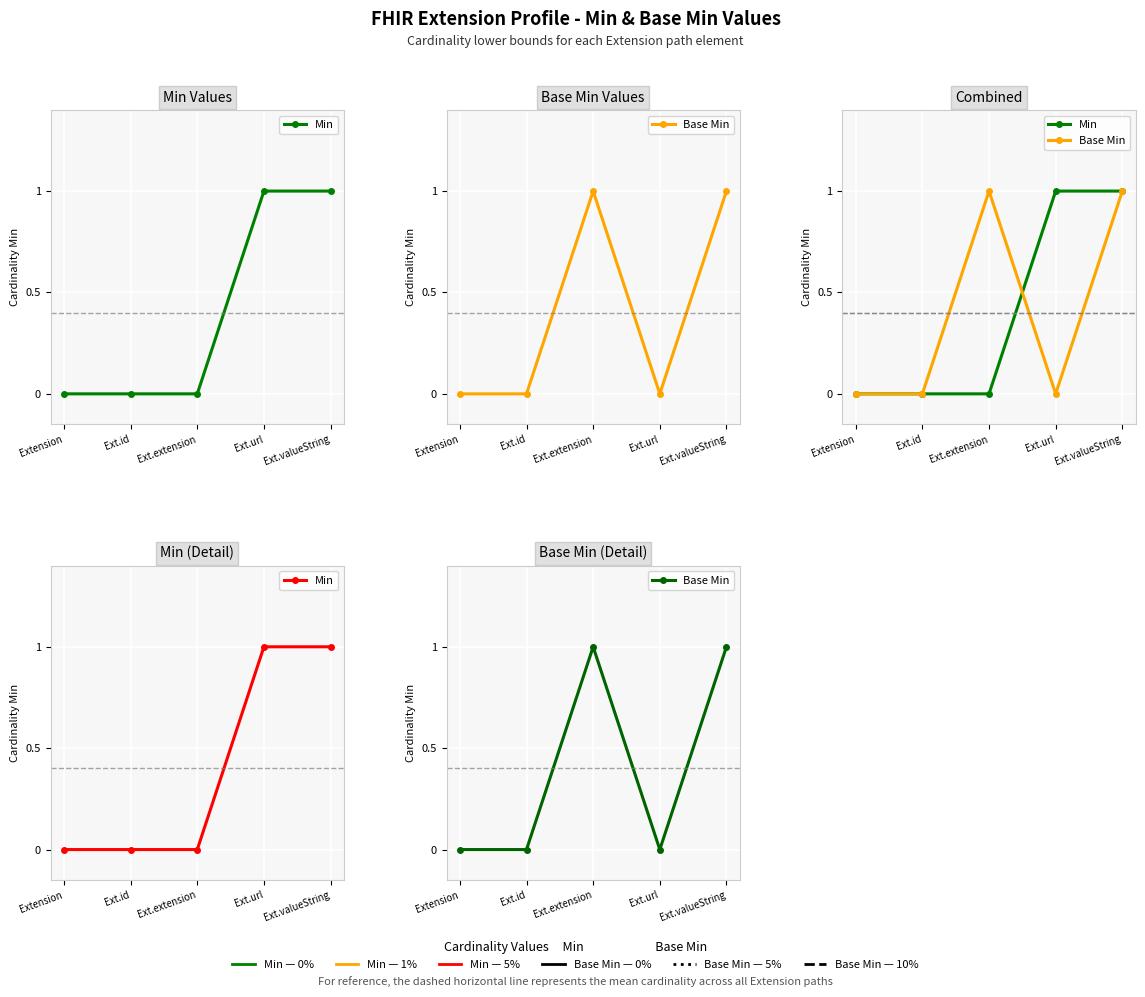

At Ext.url, list the series in order from smallest to largest.

Base Min, Min